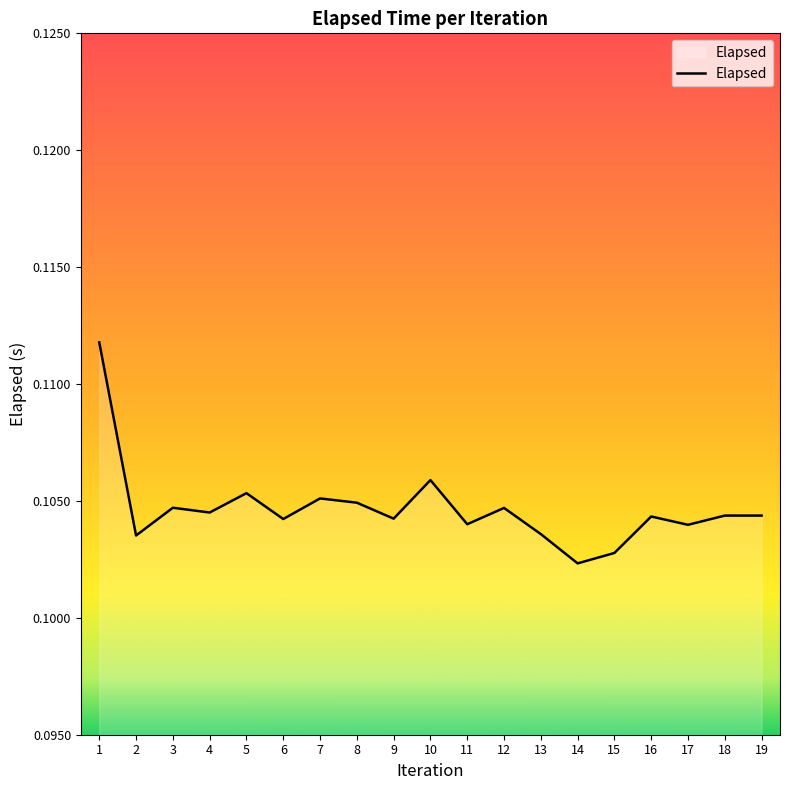

At which label is the value closest to 0?

14